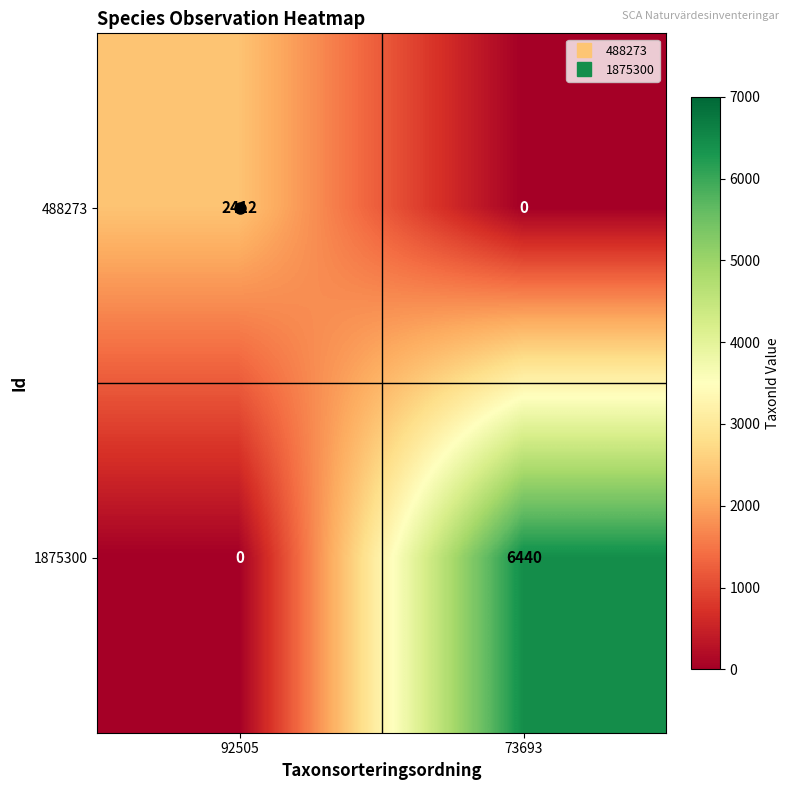

True or false: 1875300 has a value of 3851 at 92505.

False